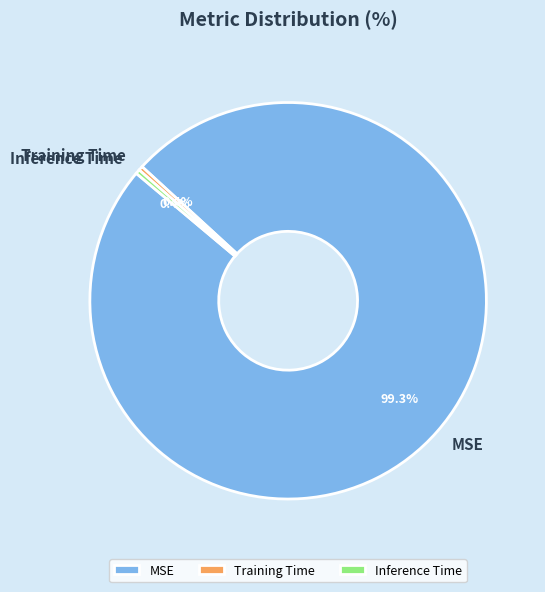

How many slices are in this pie chart?

3